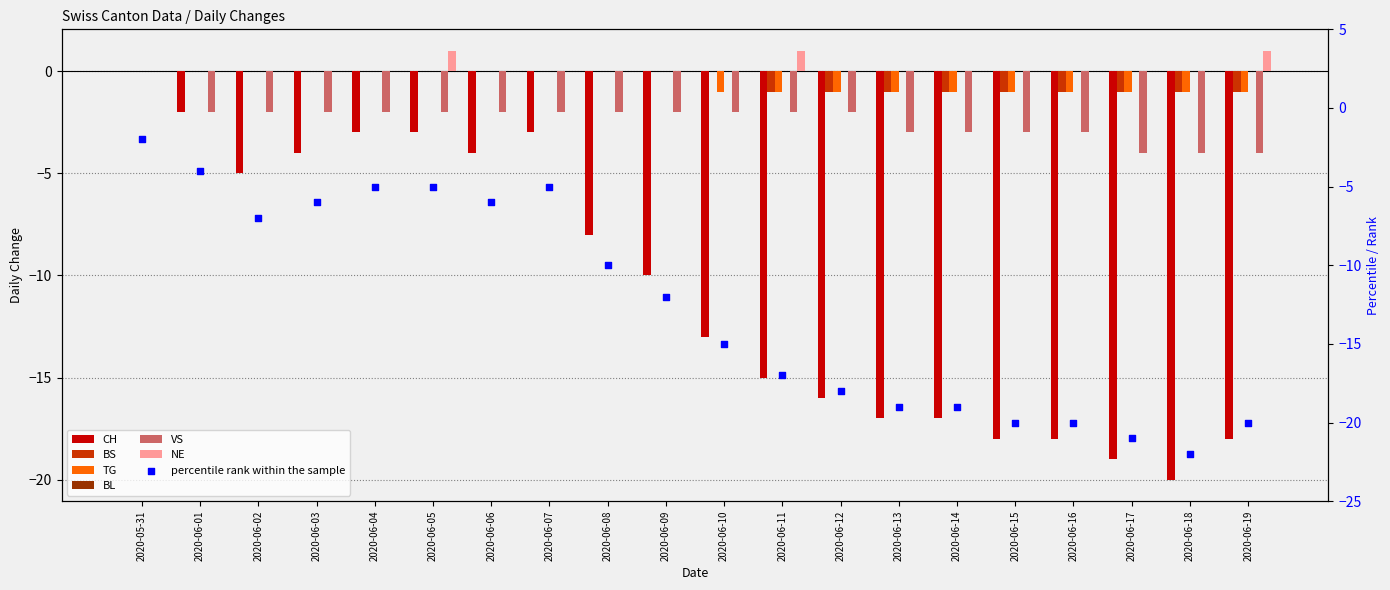

Is the value of NE at 2020-06-04 greater than the value of CH at 2020-06-16?

Yes